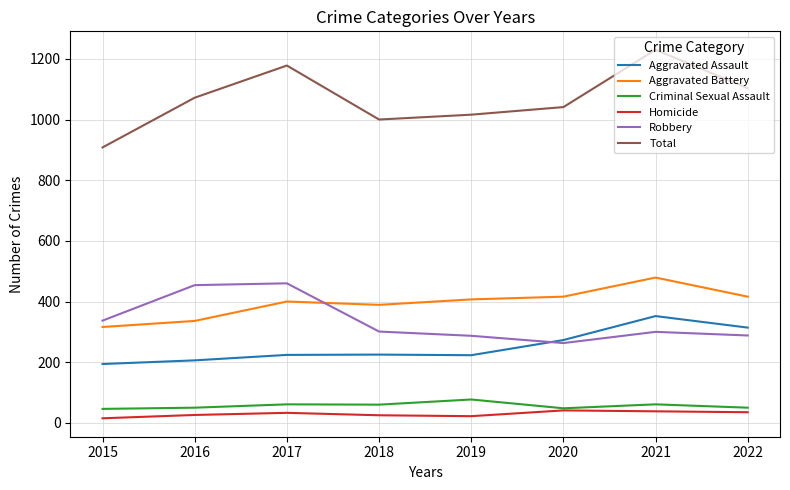

What is the lowest value of the Total series?

908